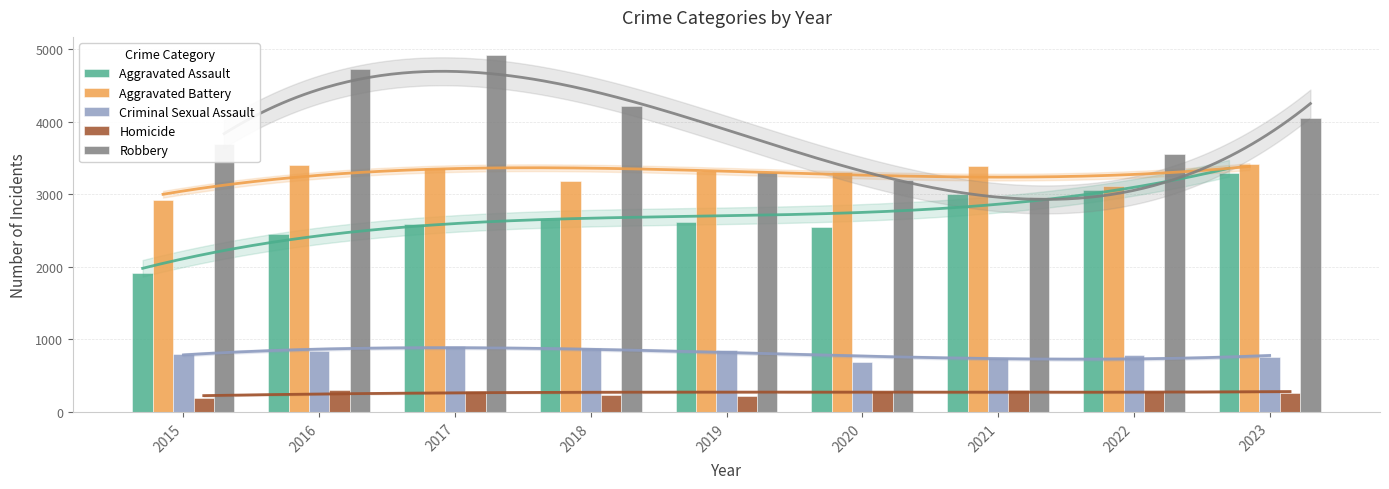

Read the Criminal Sexual Assault value at 2021, to the nearest 10.

750